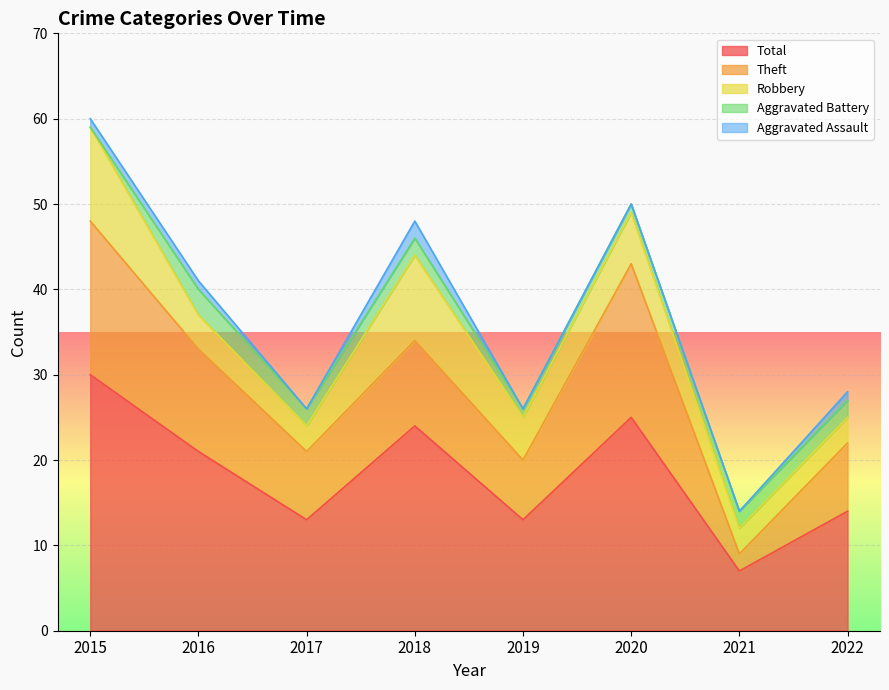

Rank the categories by Aggravated Battery value from lowest to highest.

2015, 2019, 2020, 2017, 2018, 2021, 2022, 2016